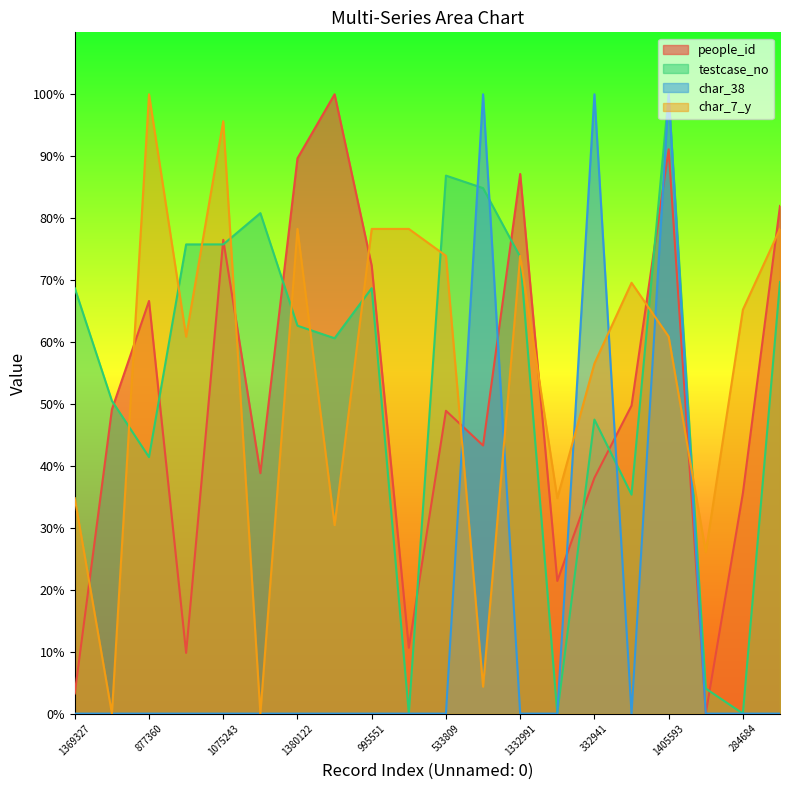

At which label does people_id first exceed 49?

538888